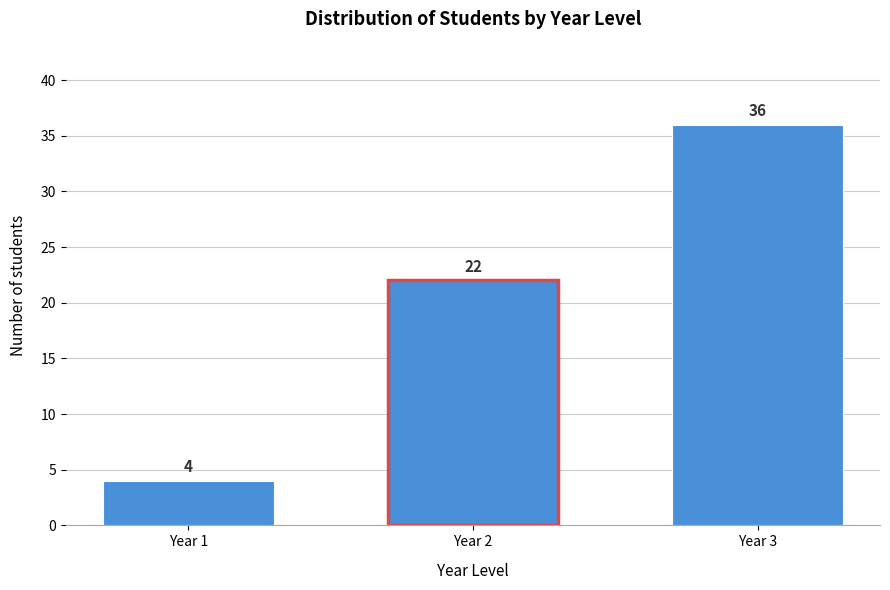

Reading left to right, list all the values displayed in this chart.

4	22	36